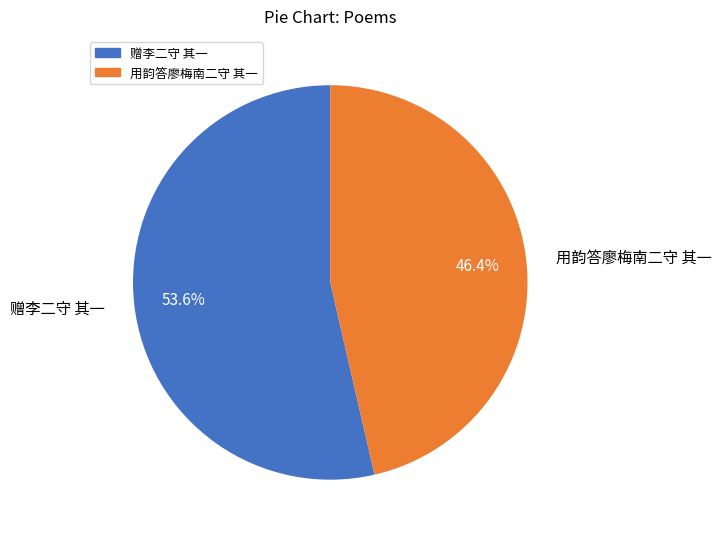

Which category has the smallest portion of the pie?

用韵答廖梅南二守 其一